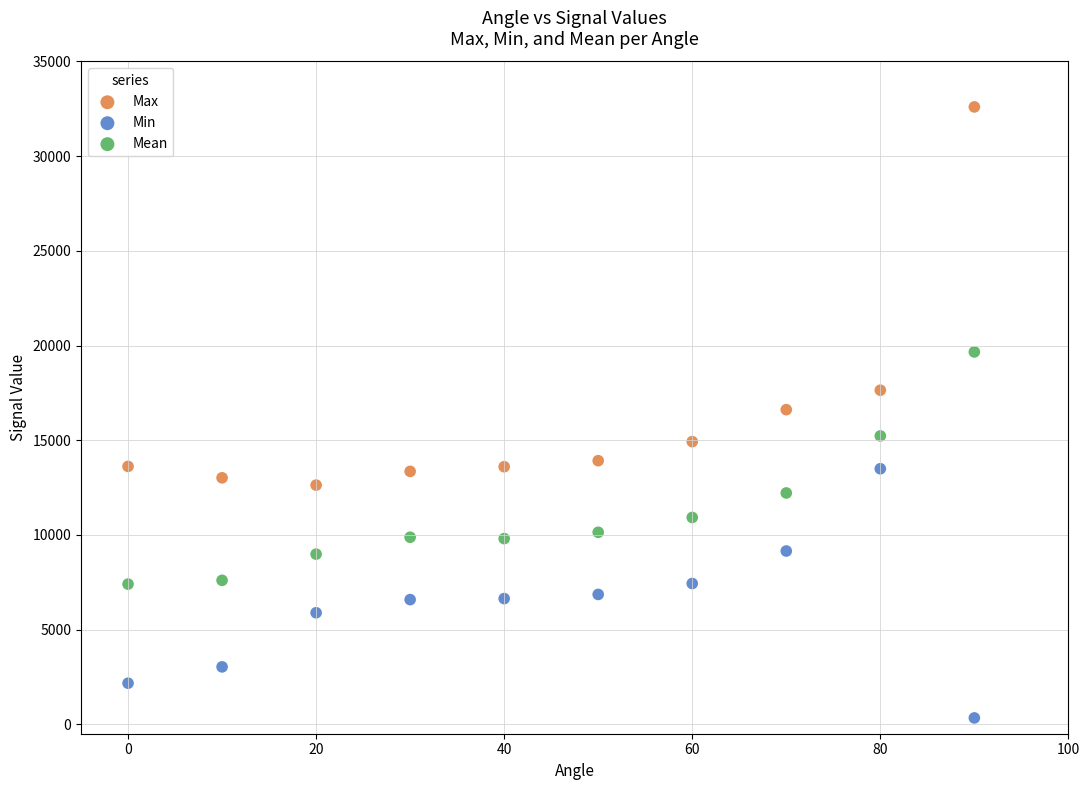

Across all data points, what is the range of Y values (max minus min)?

32266